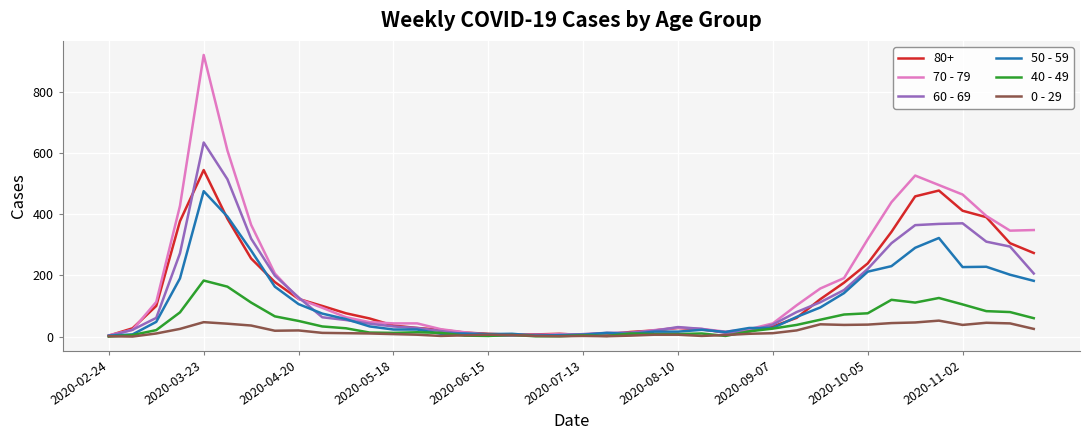

What is the difference between the maximum and minimum values in the 60 - 69 series?

632